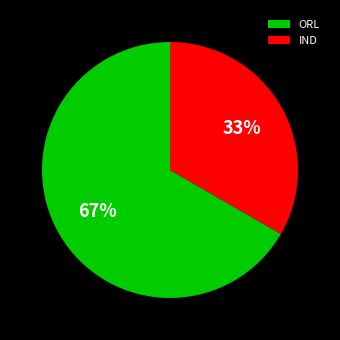

Which category accounts for the majority?

ORL